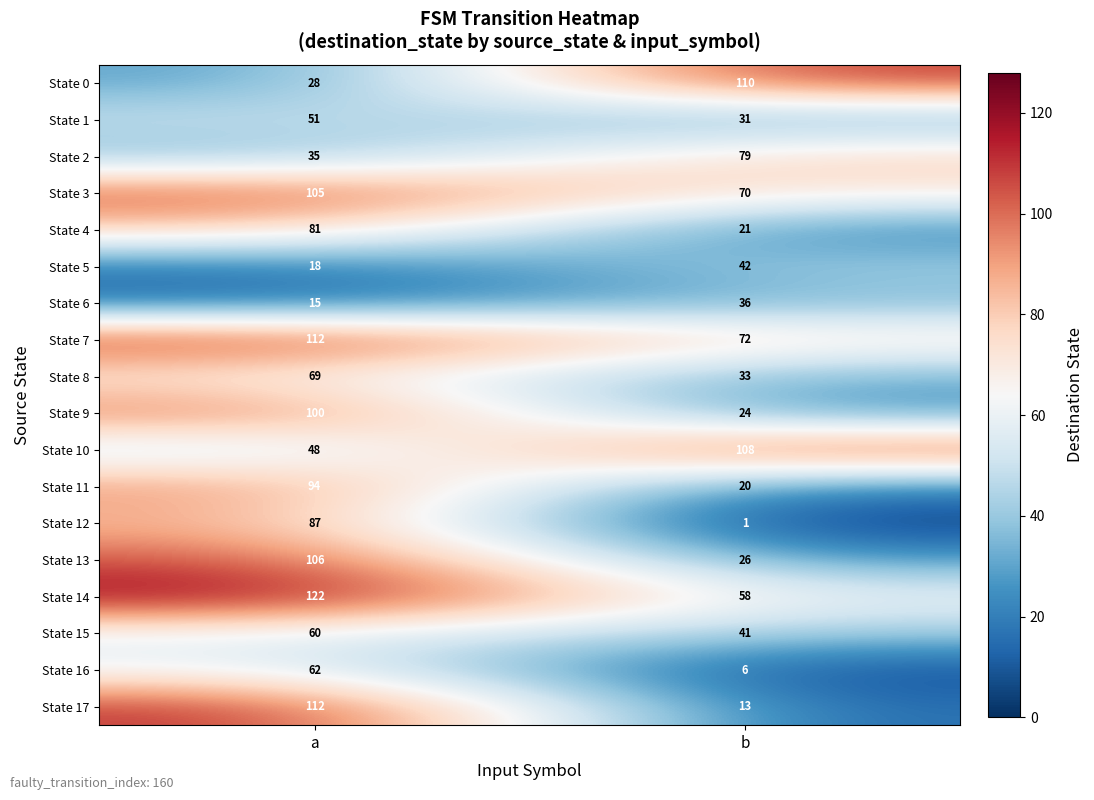

Is it true that State 11 equals 20 at b?

True